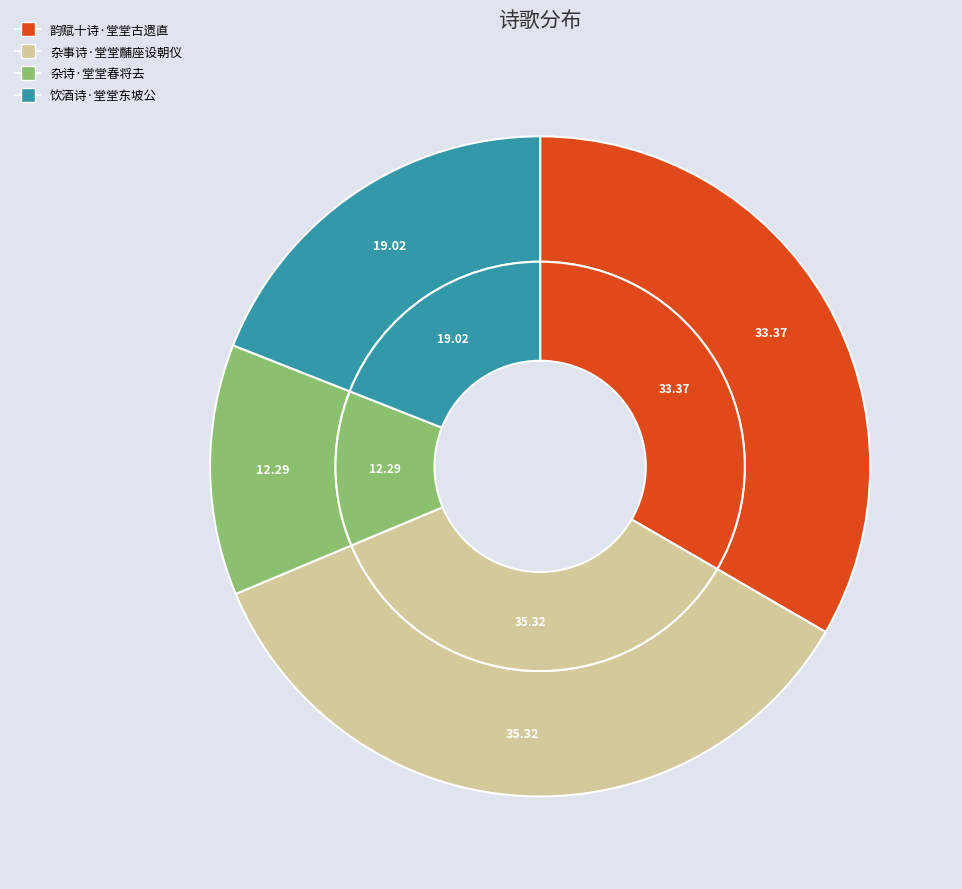

To the nearest percent, what portion does 韵赋十诗·堂堂古遗直 represent?

33%